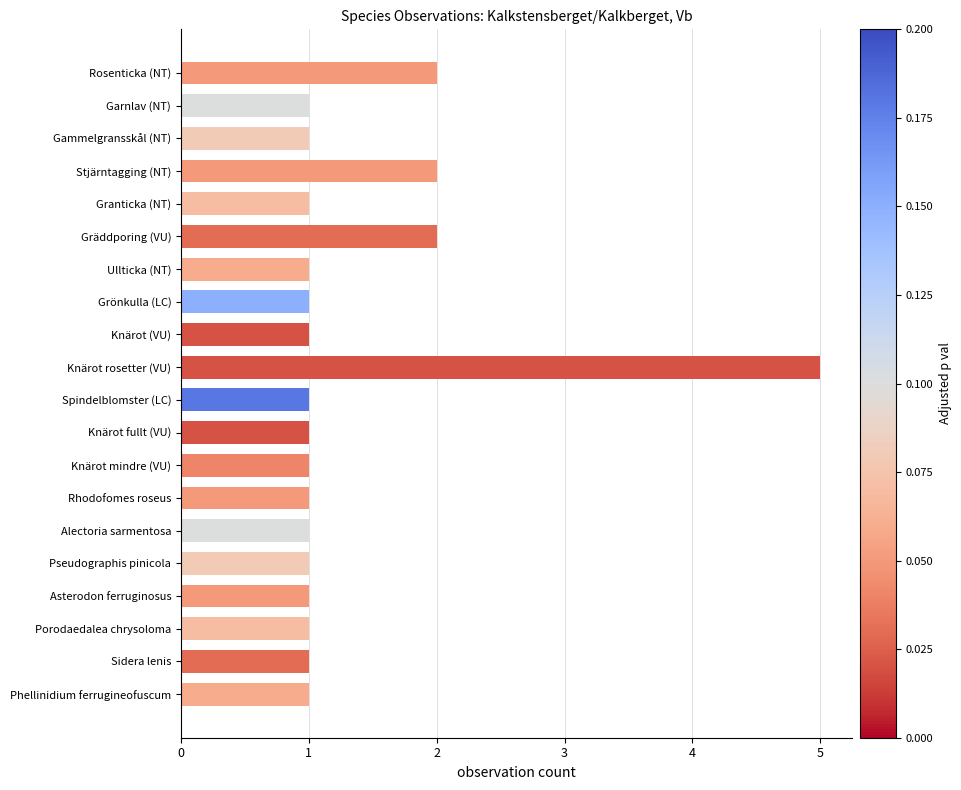

Count the number of categories in the chart.

20